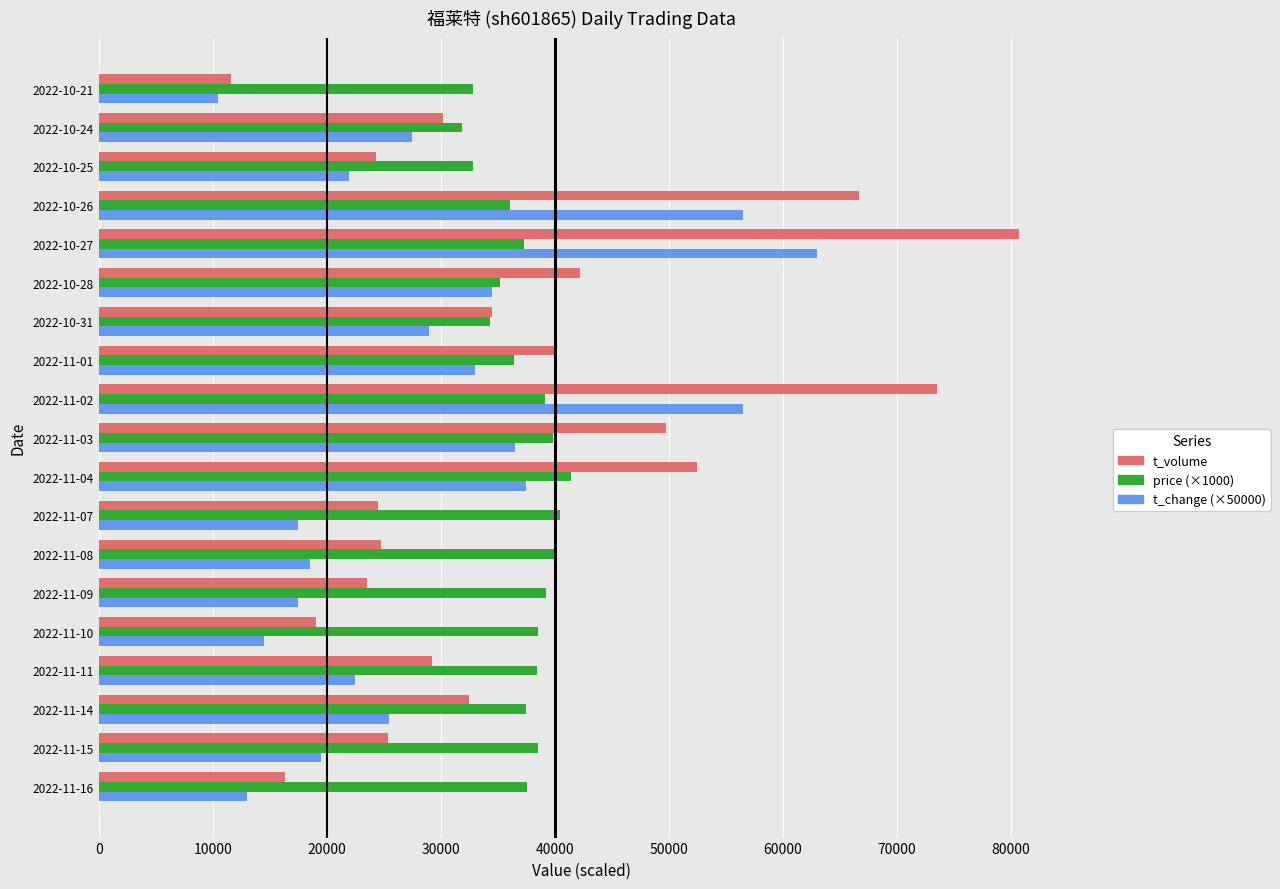

What is the difference between the highest and lowest values at 2022-11-08?

21650.0